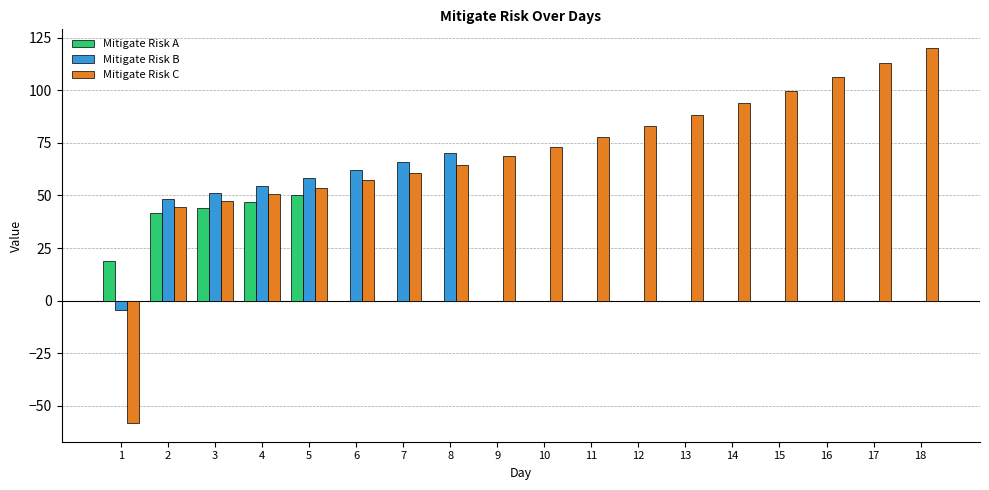

Is it true that Mitigate Risk B equals nan at 10?

False